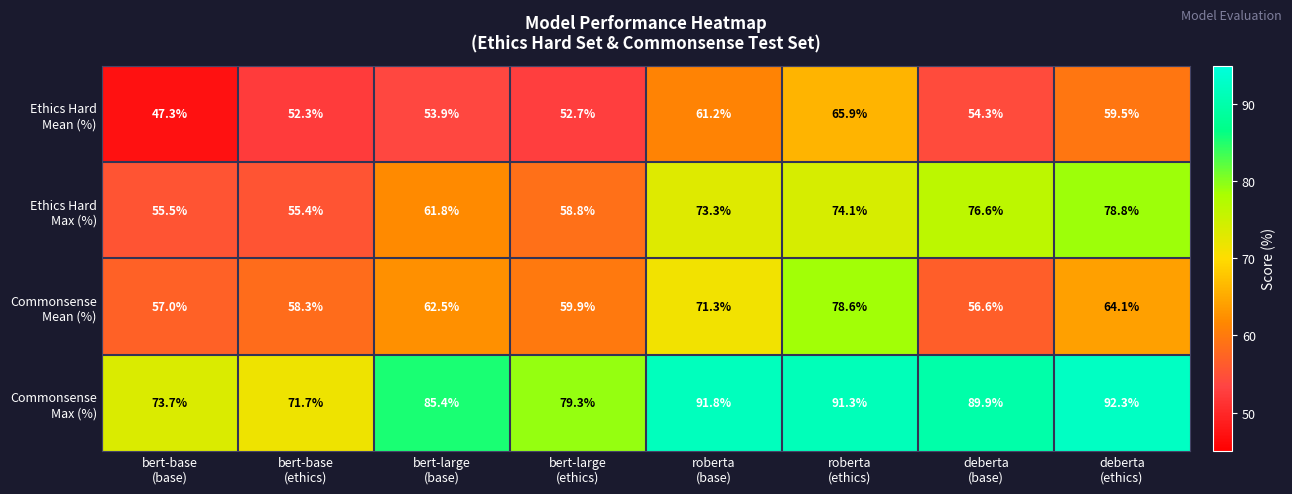

What is the minimum value shown in the chart?

47.3